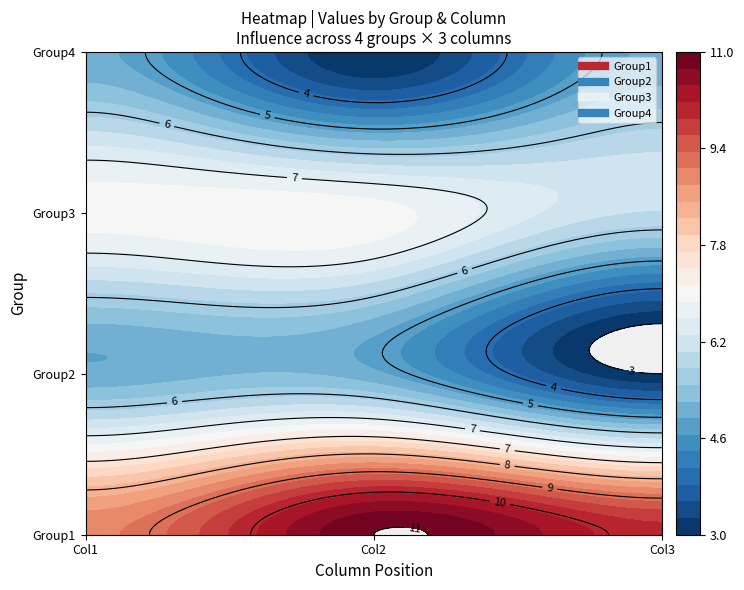

The Group2 series shows 3 at 2. True or false?

True